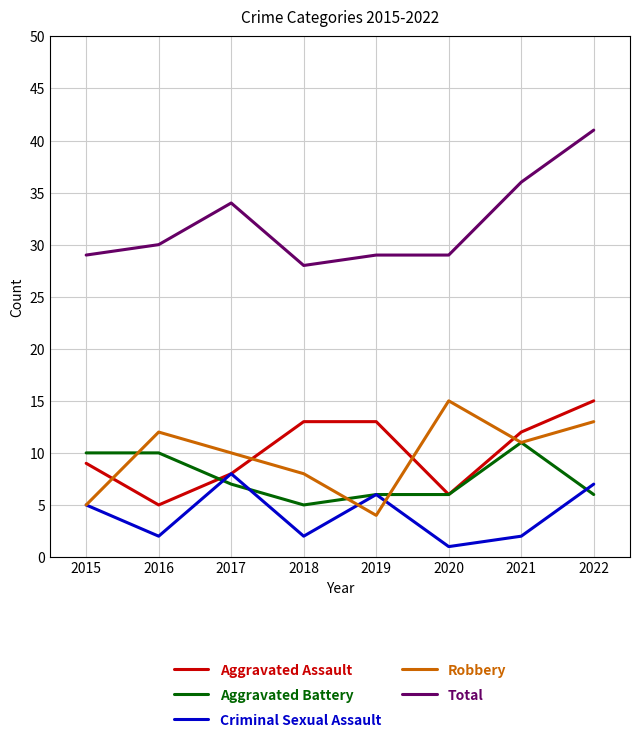

True or false: Aggravated Battery and Total intersect in this chart.

False